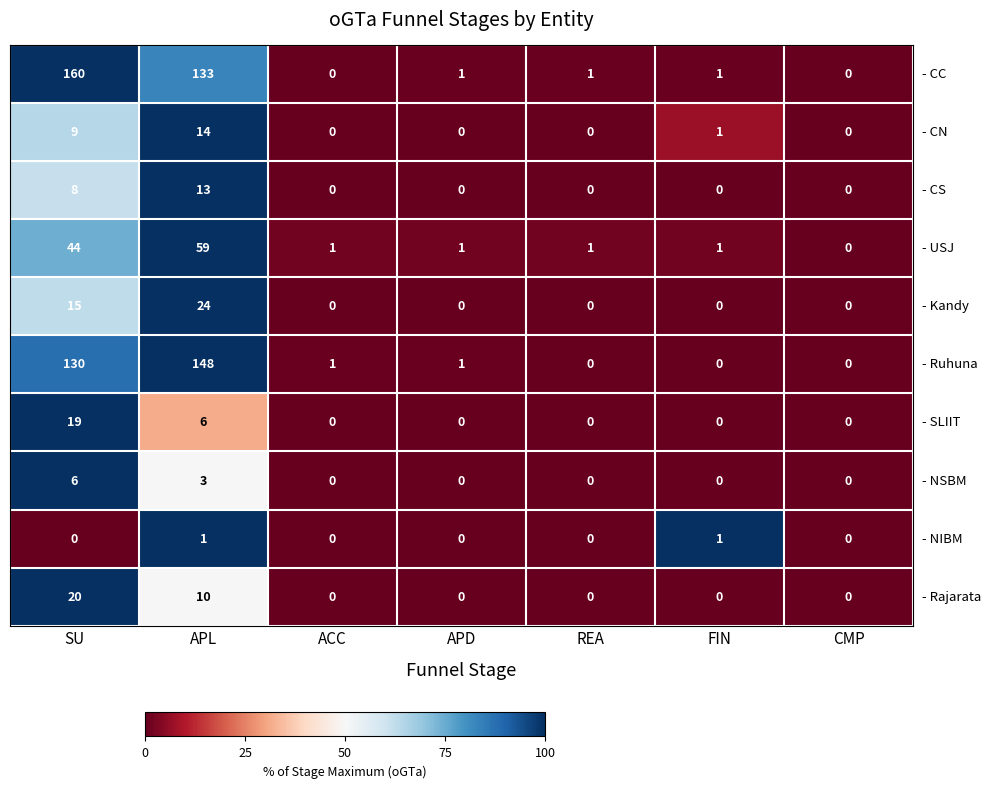

What is the difference between the highest and lowest values at APL?

147